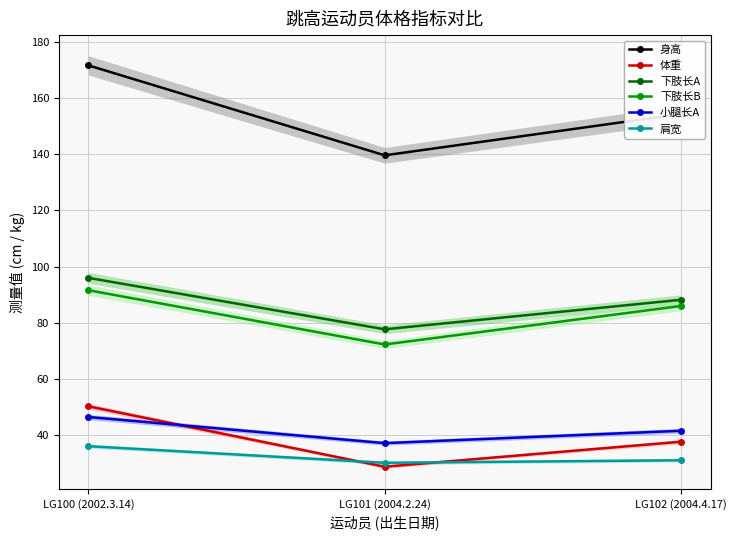

What is the smallest value displayed?

28.8